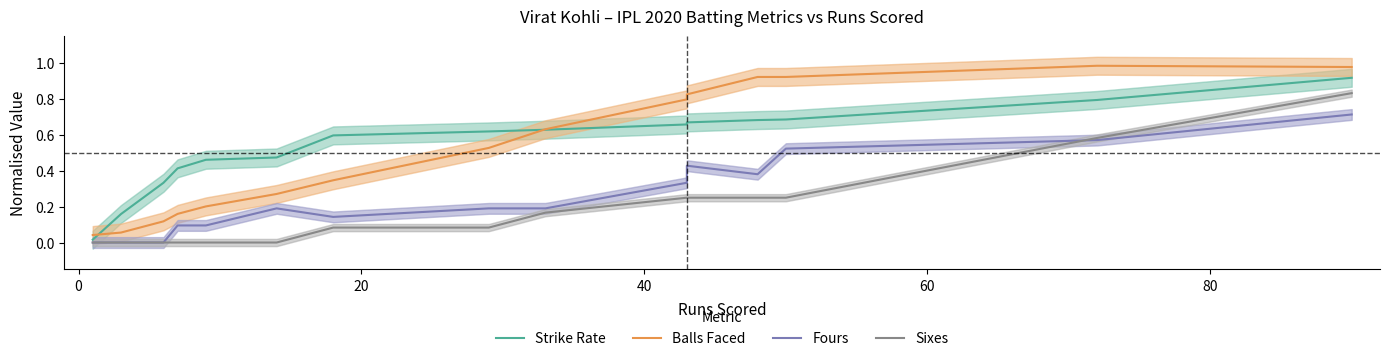

Which series has the largest total across all categories?

Strike Rate